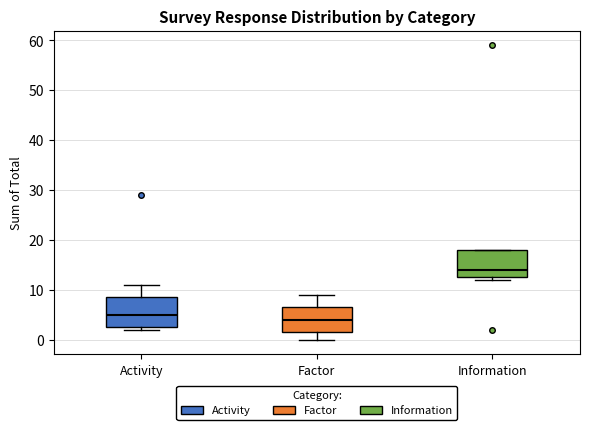

Reading left to right, read every box against the y-axis: the position of its median line, the range the box covers, and the ends of its whiskers. The values are not printed on the chart, so give them approximately, as read against the axis.

Activity: median 5, box 3 to 9, whiskers 2 to 11
Factor: median 4, box 2 to 7, whiskers 0 to 9
Information: median 14, box 13 to 18, whiskers 12 to 18